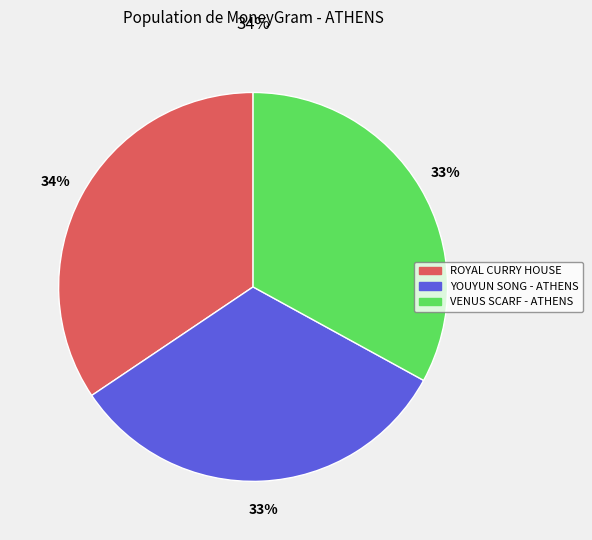

Rank the categories by value from highest to lowest.

ROYAL CURRY HOUSE, VENUS SCARF - ATHENS, YOUYUN SONG - ATHENS